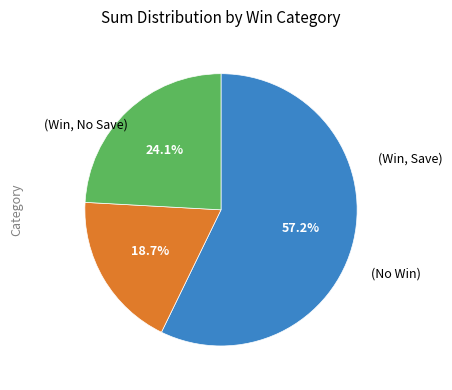

Is there any slice that represents more than half of the pie?

Yes